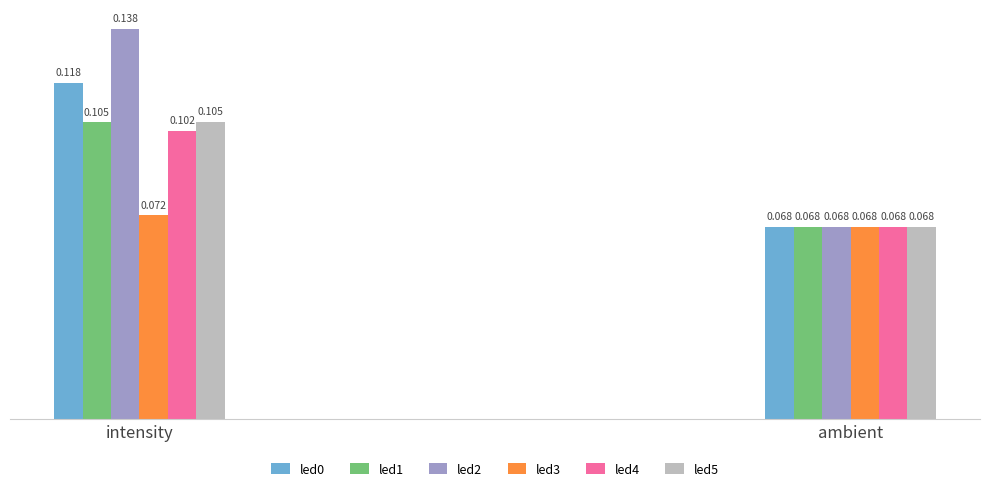

What is the total value across all series at ambient?

0.4